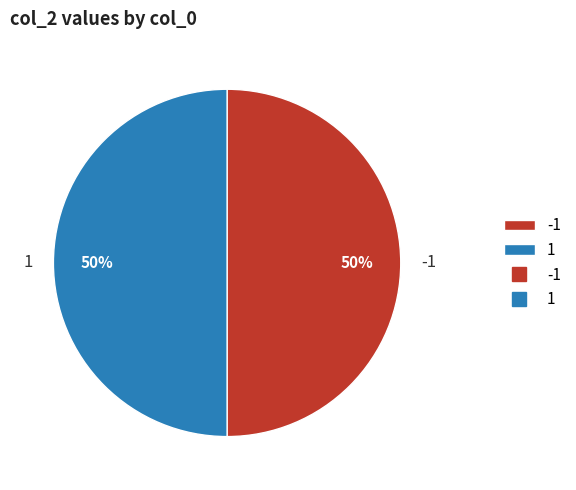

Is it true that 1 is 59% of the pie?

False